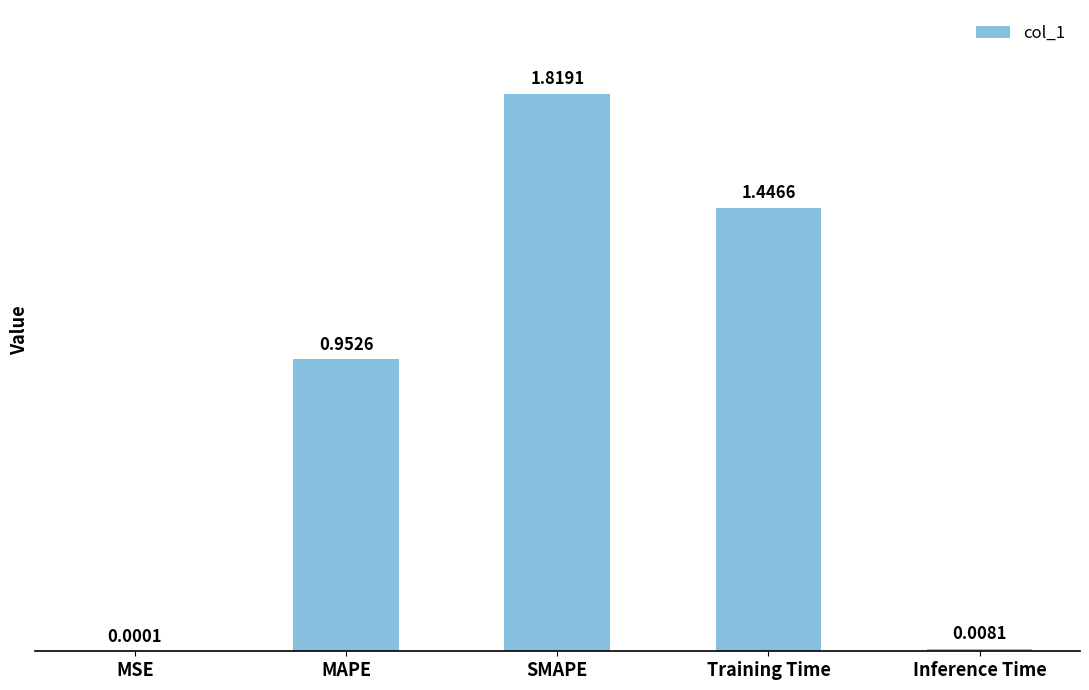

What is the ratio of the value at SMAPE to the value at Training Time?

1.3